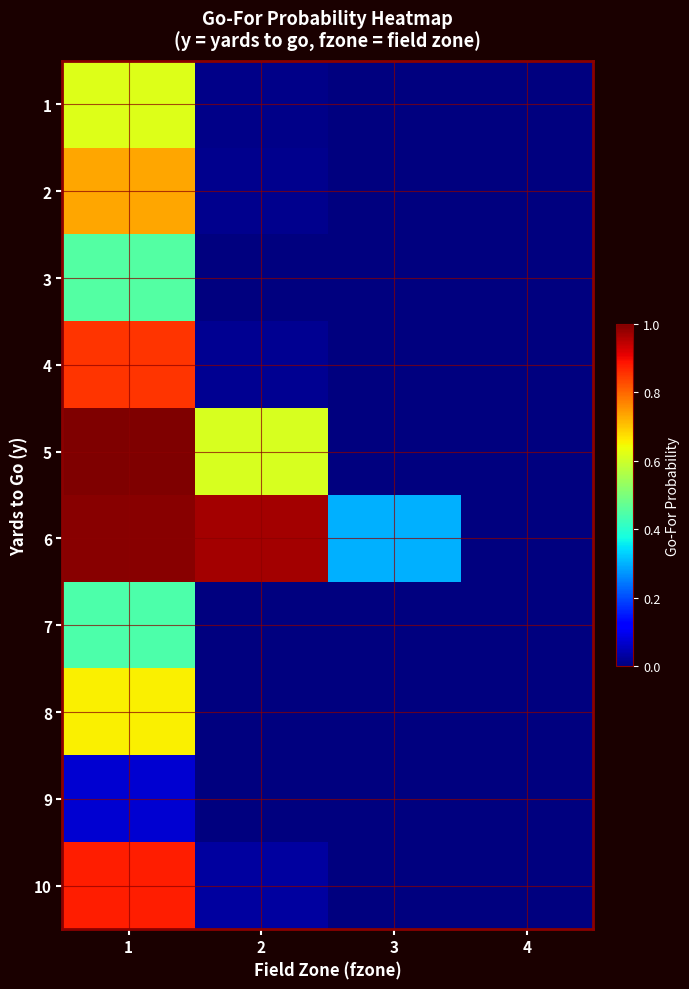

Reading right to left, transcribe all the data shown in this chart.

1: 4=0.0	3=0.0	2=0.0	1=0.6
2: 4=0.0	3=0.0	2=0.0	1=0.7
3: 4=0.0	3=0.0	2=0.0	1=0.5
4: 4=0.0	3=0.0	2=0.0	1=0.9
5: 4=0.0	3=0.0	2=0.6	1=1.0
6: 4=0.0	3=0.3	2=1.0	1=1.0
7: 4=0.0	3=0.0	2=0.0	1=0.4
8: 4=0.0	3=0.0	2=0.0	1=0.7
9: 4=0.0	3=0.0	2=0.0	1=0.1
10: 4=0.0	3=0.0	2=0.0	1=0.9